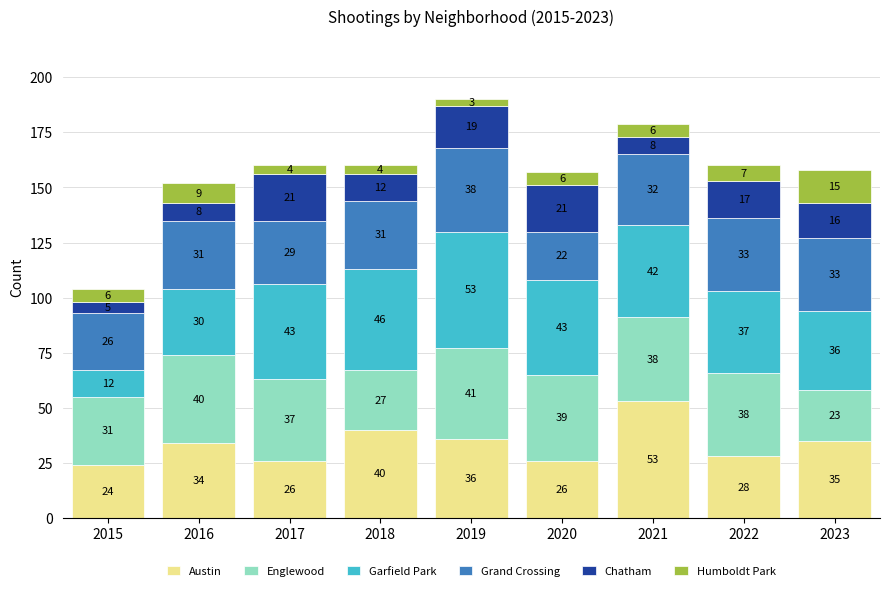

At which label does Austin reach its minimum?

2015